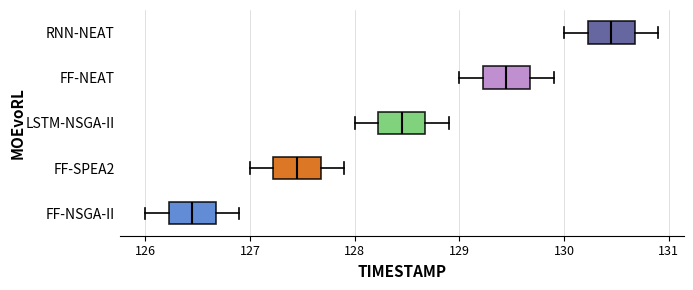

Reading bottom to top, transcribe this box plot: for each box, give where its median line is, the range the box spans, and where its two whiskers end, as read against the x-axis. The values are not printed on the chart, so give them approximately, as read against the axis.

FF-NSGA-II: median 126.5, box 126.2 to 126.7, whiskers 126.0 to 126.9
FF-SPEA2: median 127.5, box 127.2 to 127.7, whiskers 127.0 to 127.9
LSTM-NSGA-II: median 128.5, box 128.2 to 128.7, whiskers 128.0 to 128.9
FF-NEAT: median 129.5, box 129.2 to 129.7, whiskers 129.0 to 129.9
RNN-NEAT: median 130.5, box 130.2 to 130.7, whiskers 130.0 to 130.9